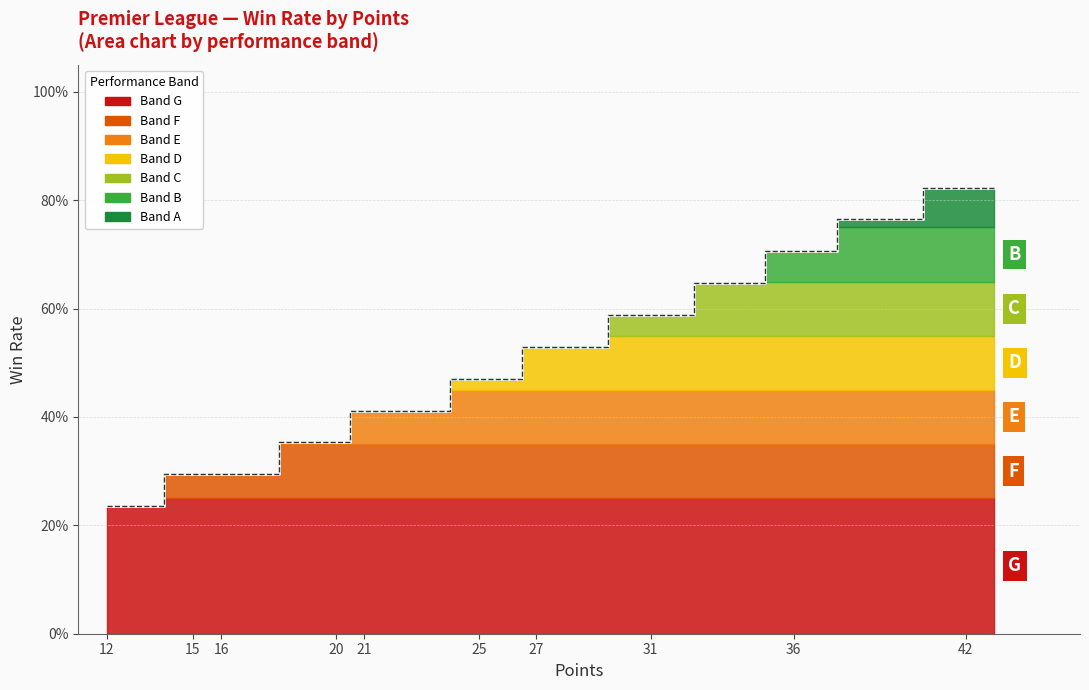

How many lines are shown in the chart?

1